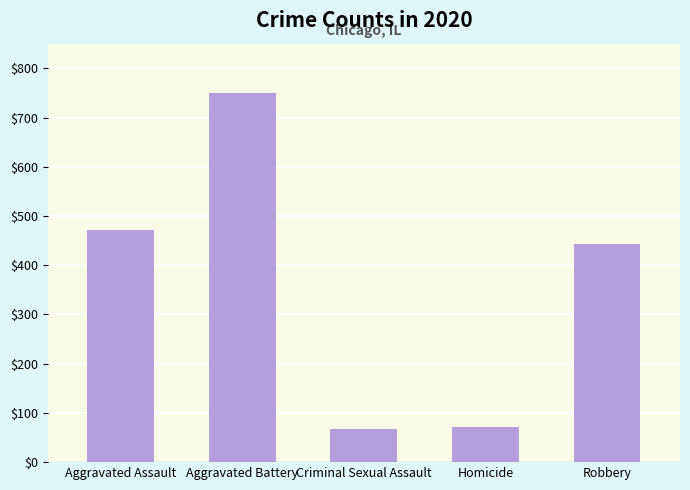

What is the smallest value displayed?

67